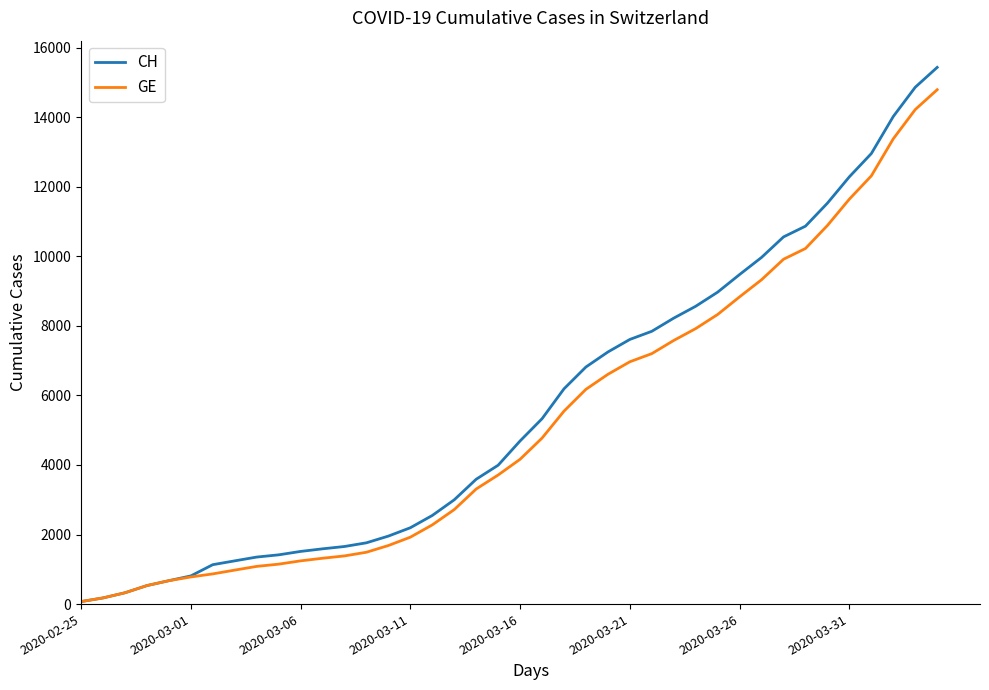

What are all the series names shown in the legend?

CH, GE